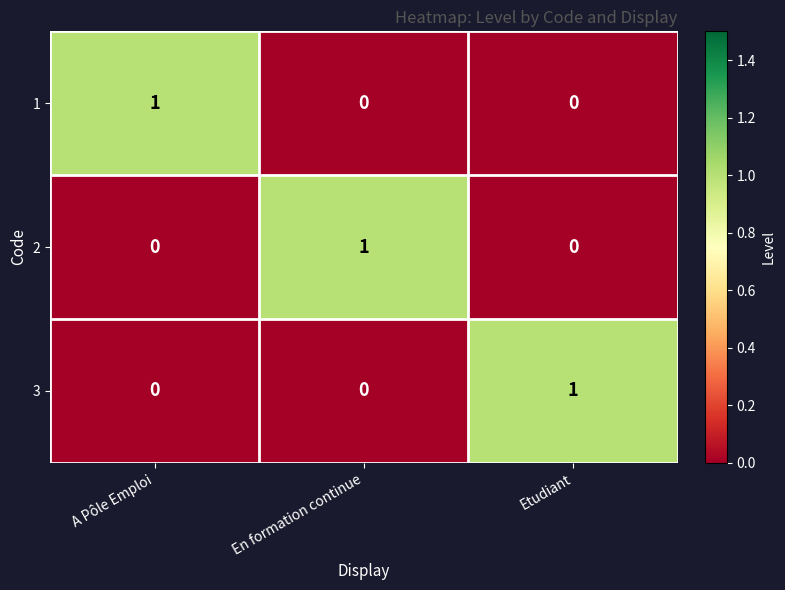

What is the total value across all series at Etudiant?

1